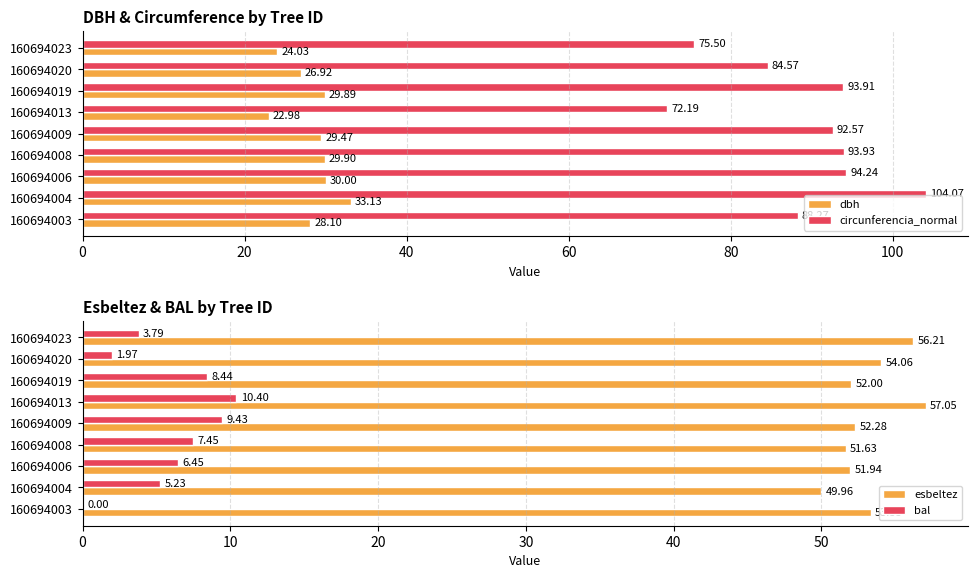

What is the average value of the circunferencia_normal series?

88.8